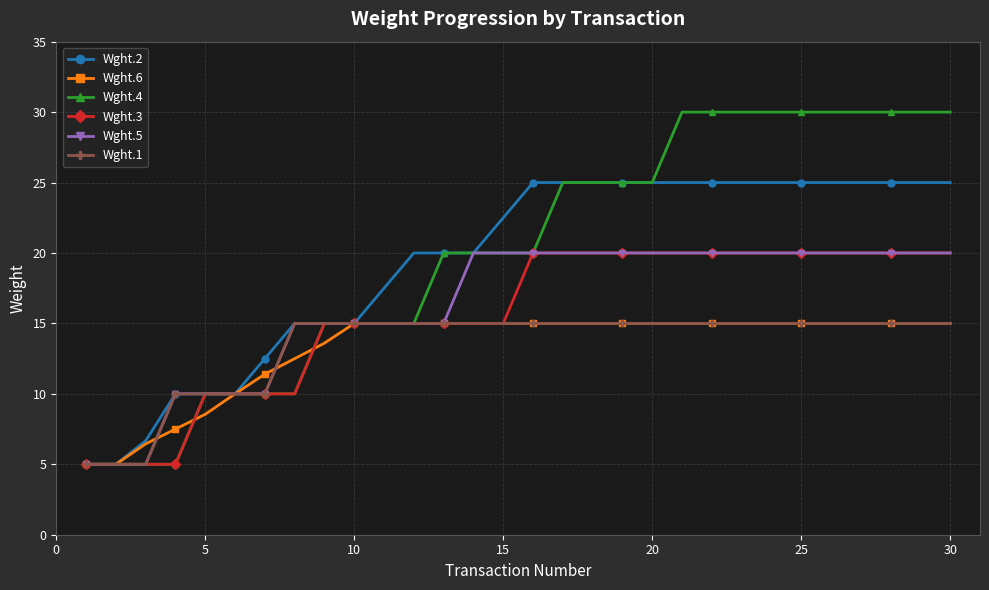

What is the value of the Wght.6 point at the 7th from the left?

11.4